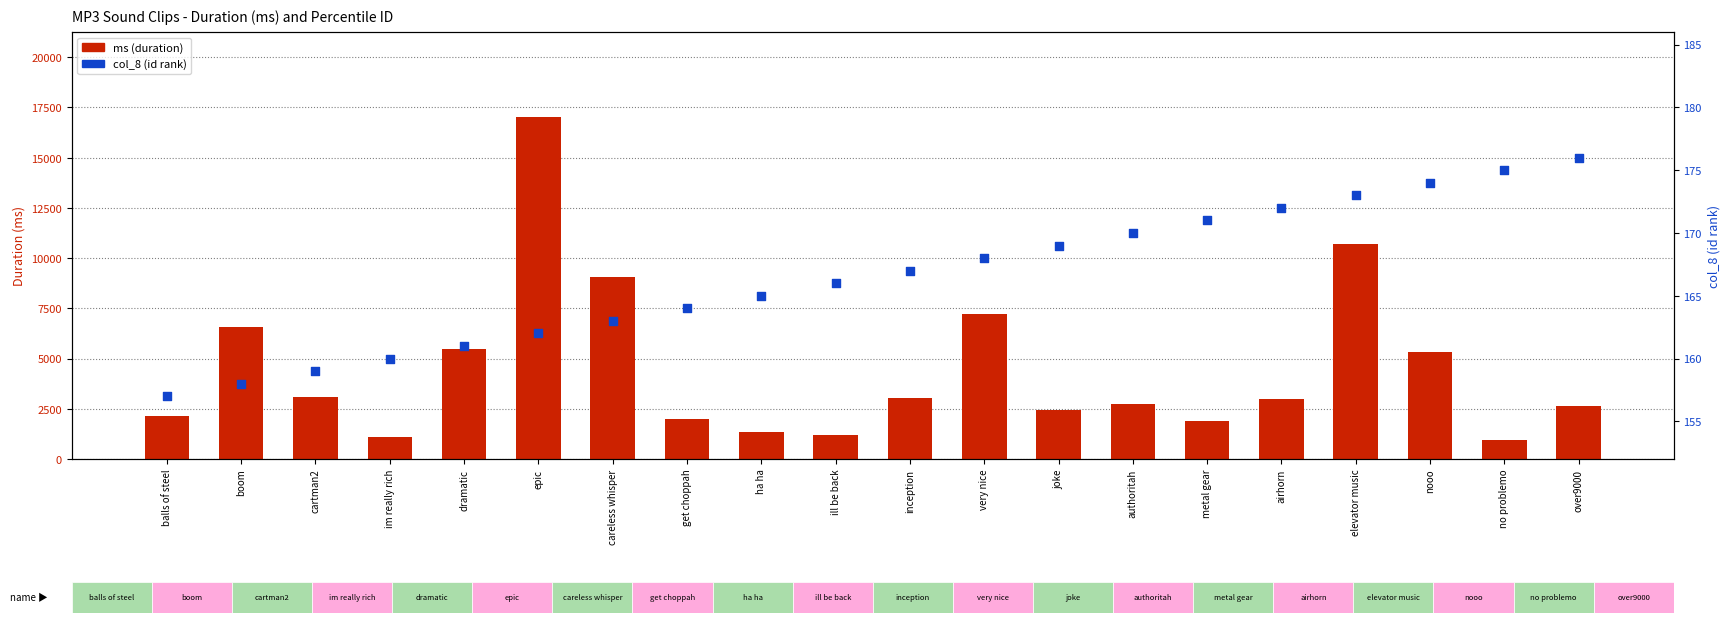

Is the value of col_8 (id rank) at ha ha greater than the value of ms (duration) at metal gear?

No